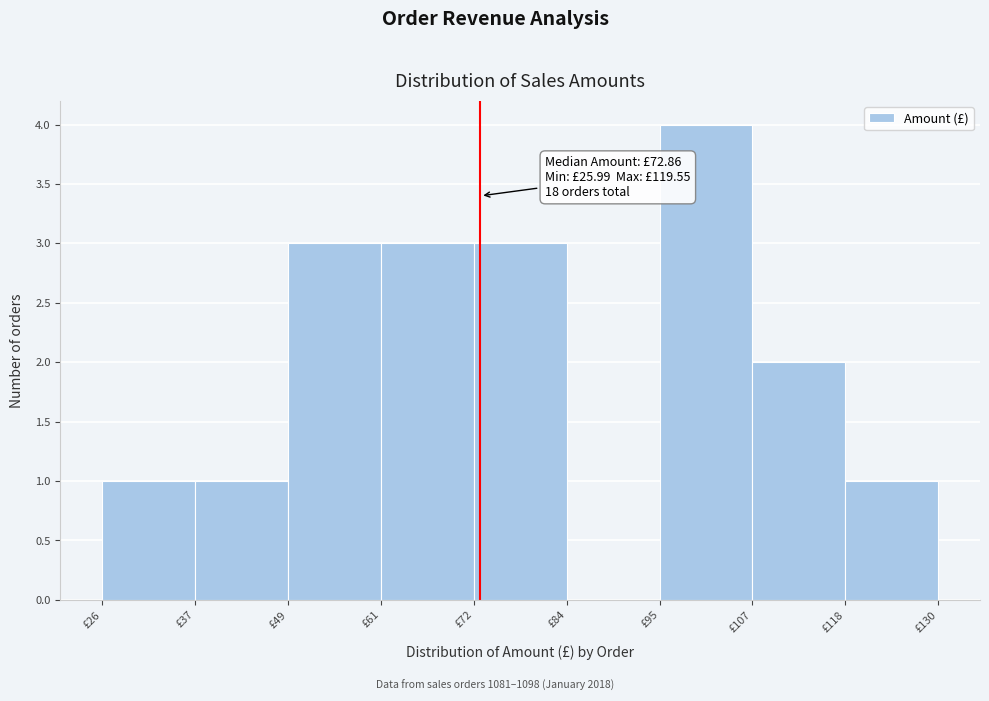

Which range on the x-axis has the tallest bar?

96 to 106